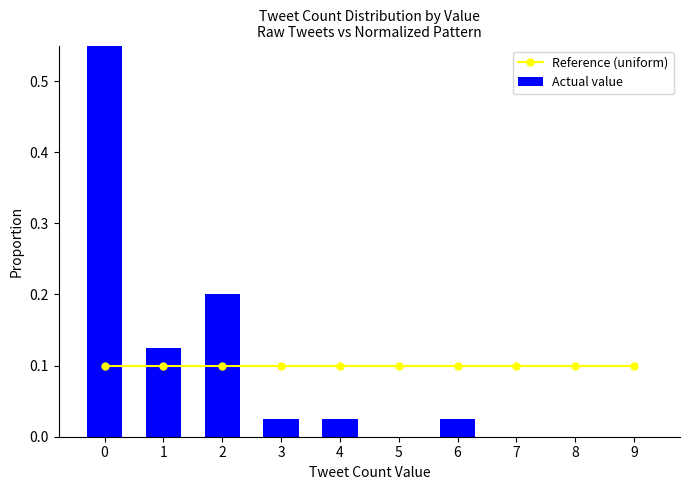

What is the average value of the Reference (uniform) series?

0.1